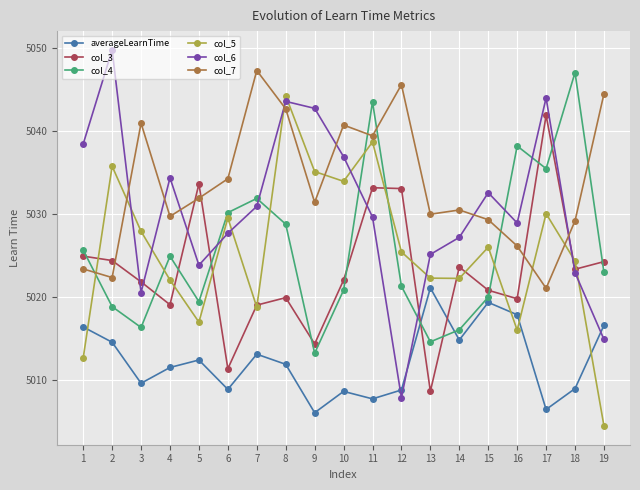

The value of col_5 at 5 is 5016.9. True or false?

True